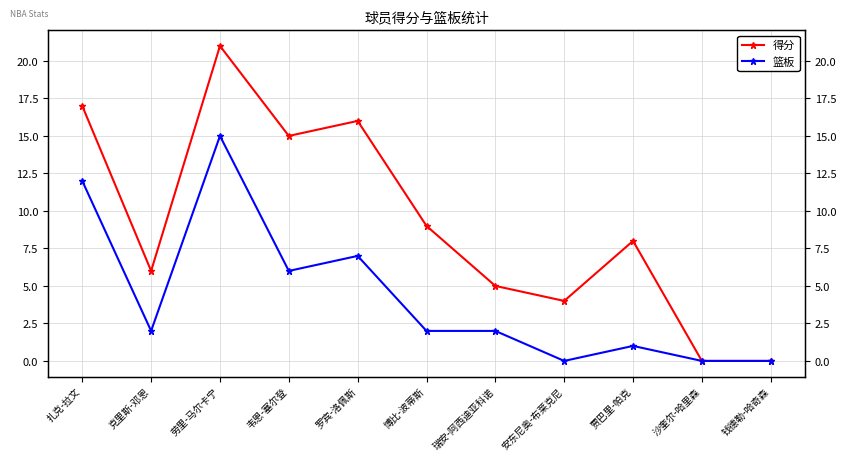

Where does the 得分 series first go above 8?

扎克-拉文